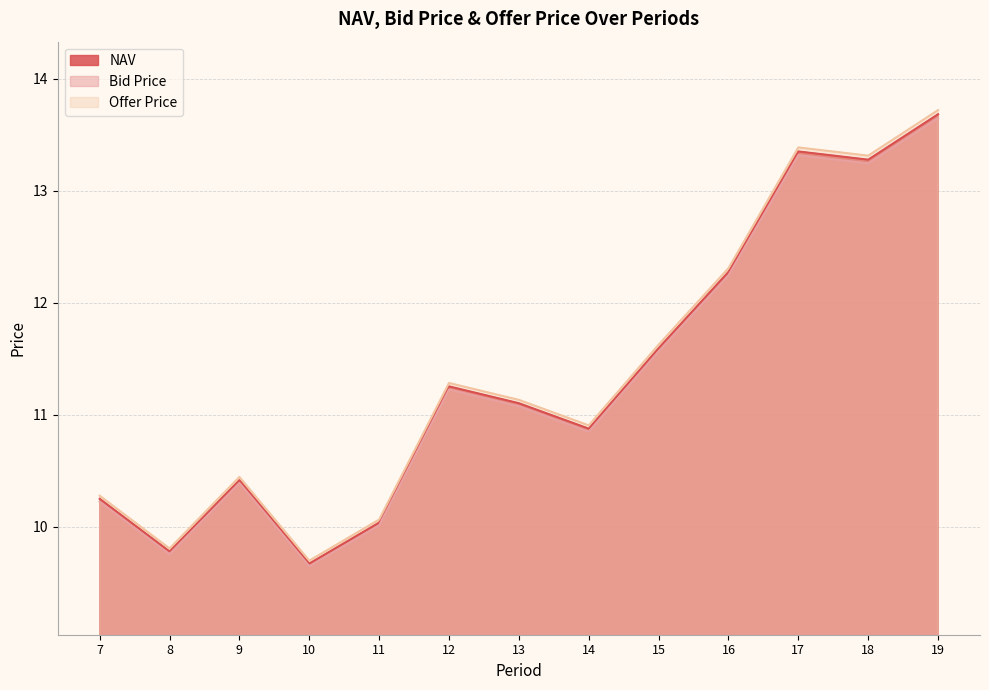

Reading right to left, extract all data points from this chart.

NAV: 19=13.7	18=13.3	17=13.4	16=12.3	15=11.6	14=10.9	13=11.1	12=11.3	11=10.0	10=9.7	9=10.4	8=9.8	7=10.3
Bid Price: 19=13.6	18=13.2	17=13.3	16=12.2	15=11.6	14=10.8	13=11.1	12=11.2	11=10.0	10=9.6	9=10.4	8=9.8	7=10.2
Offer Price: 19=13.7	18=13.3	17=13.4	16=12.3	15=11.6	14=10.9	13=11.1	12=11.3	11=10.1	10=9.7	9=10.4	8=9.8	7=10.3